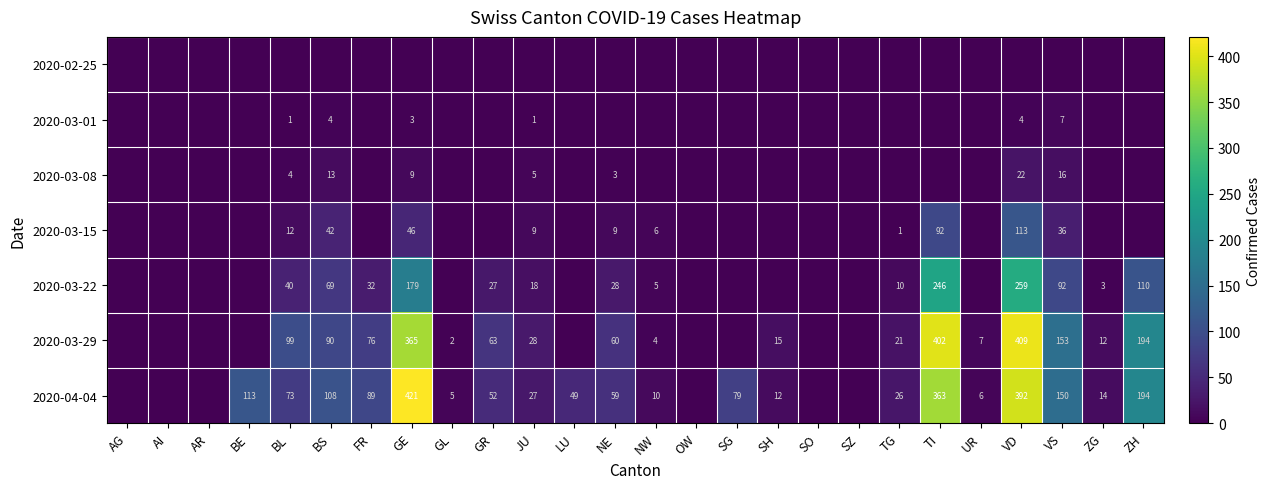

What is the difference between the 2020-03-29 values at BL and ZH?

95